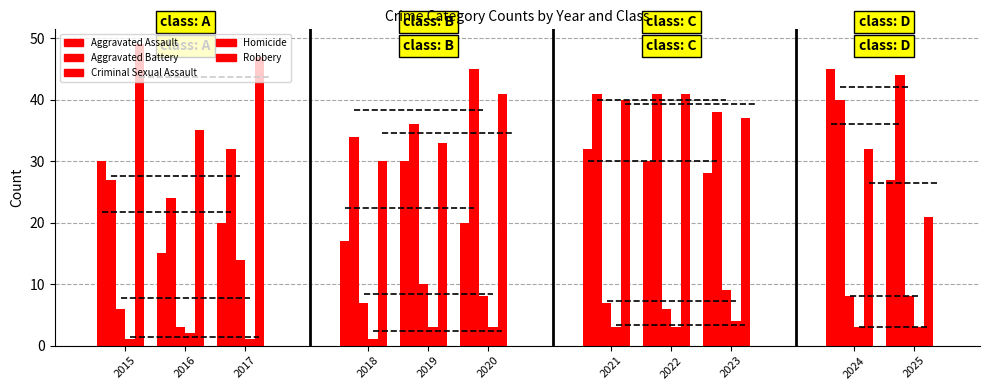

True or false: Aggravated Battery has a value of 16 at 2020.

False